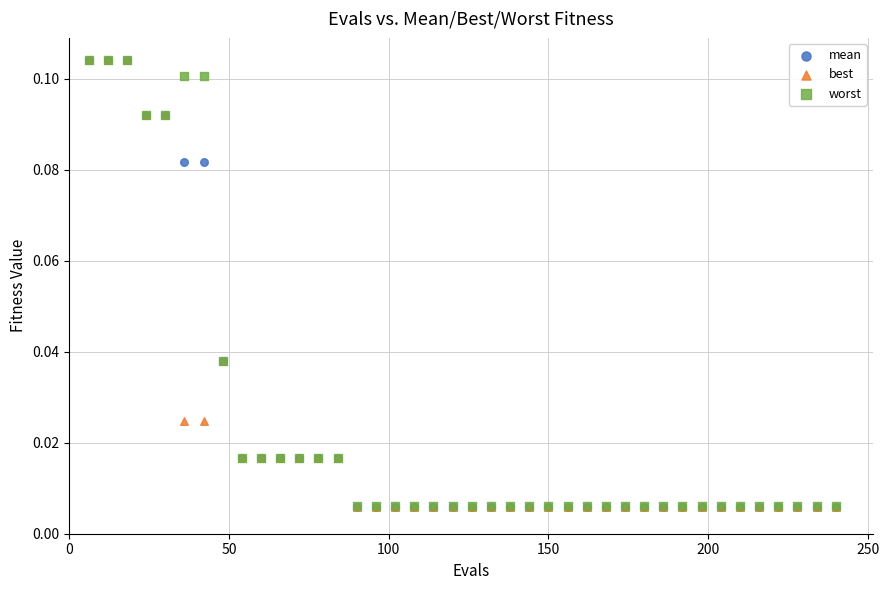

Which series has the widest spread of Y values?

best